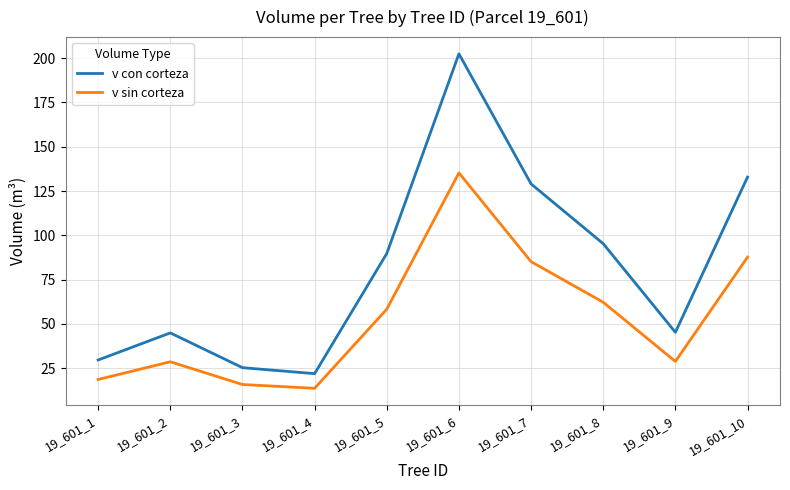

Count the number of categories in the chart.

10